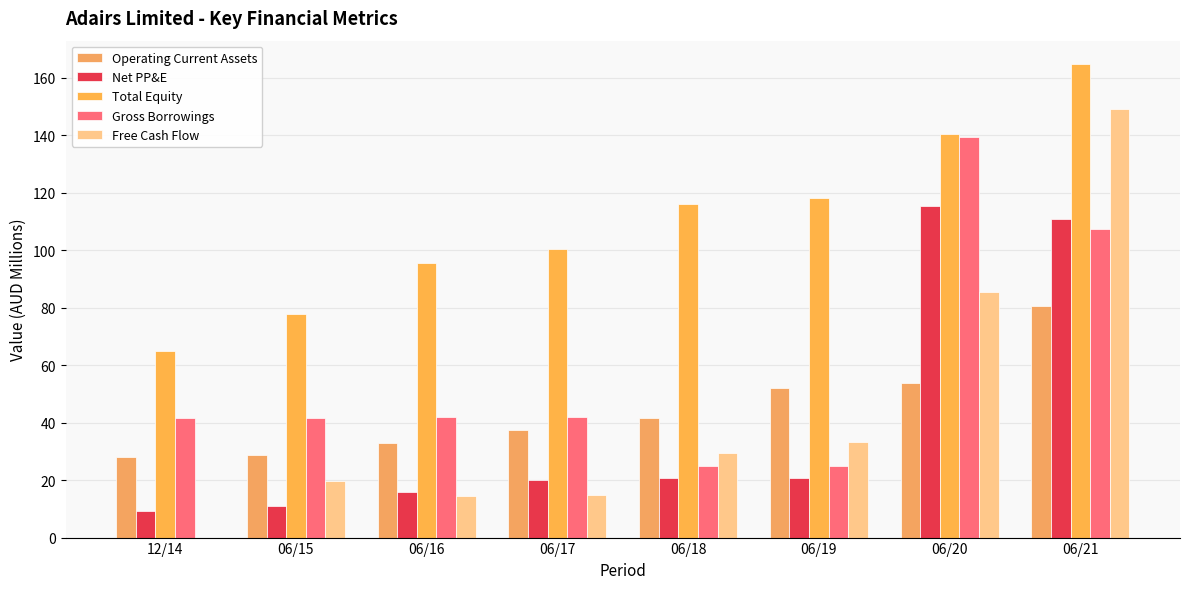

True or false: Total Equity has a value of 95.6 at 06/16.

True